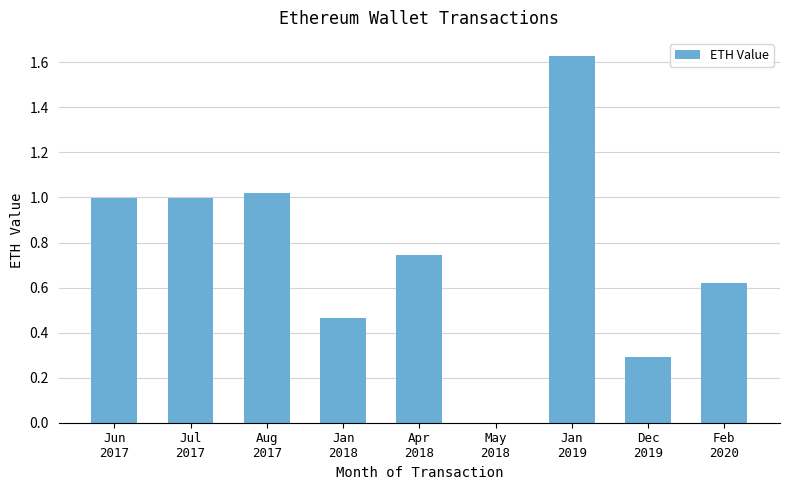

How many values are above zero?

8